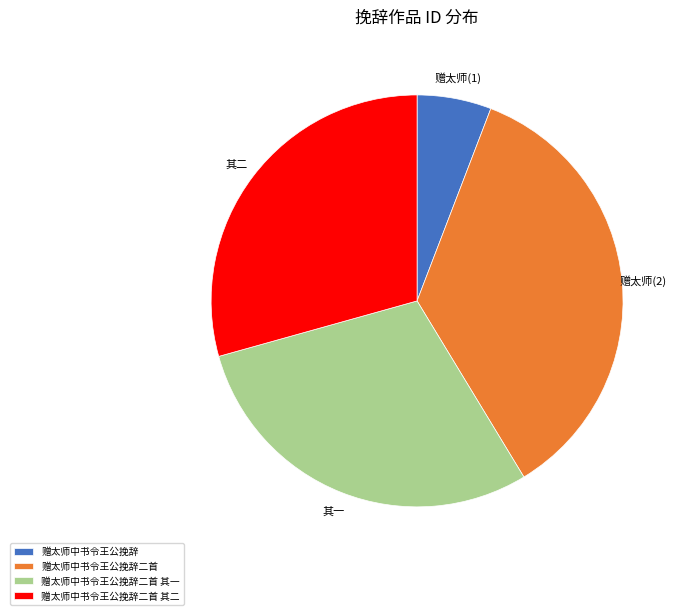

How many slices are in this pie chart?

4